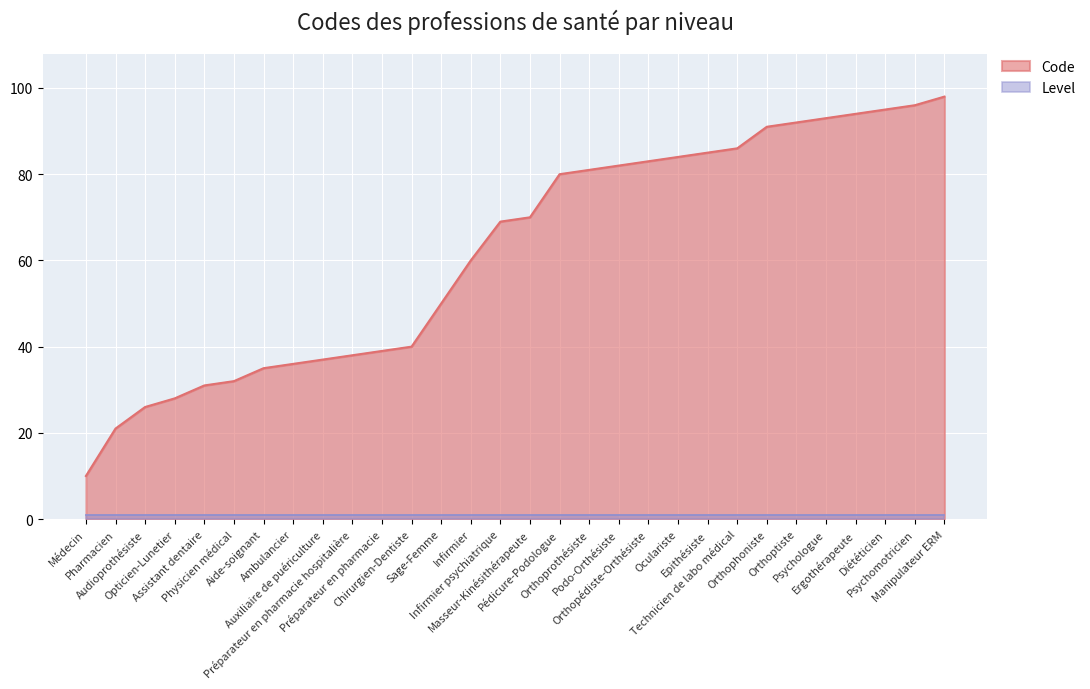

True or false: the data has more than 2 interior local peaks.

False